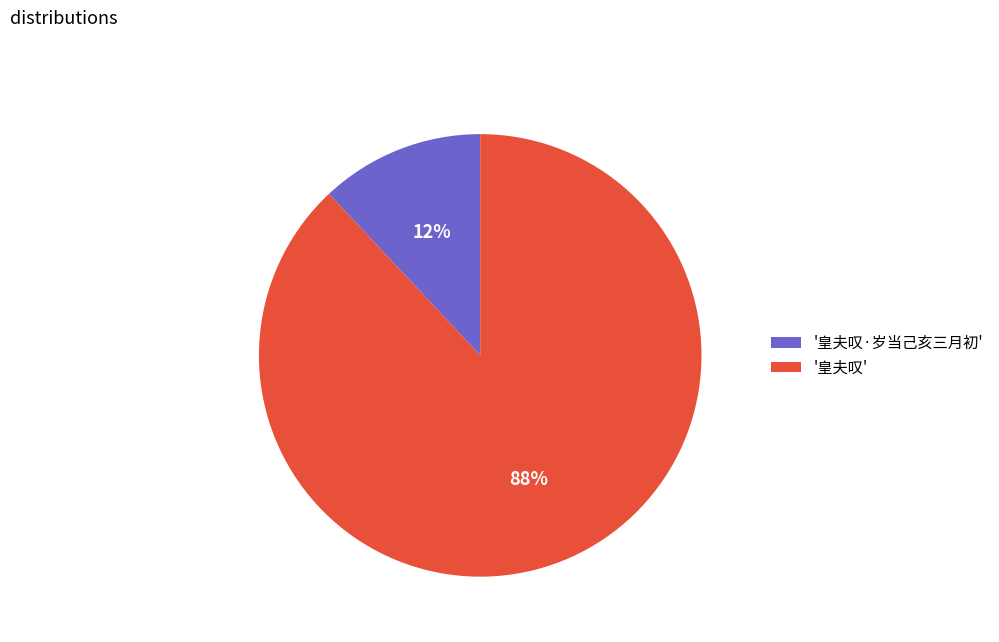

What is the smallest slice in the pie chart?

'皇夫叹·岁当己亥三月初'